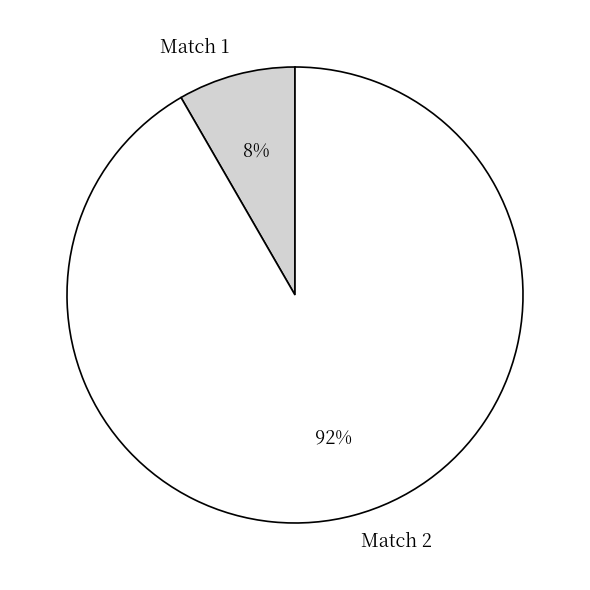

What is the majority slice?

Match 2